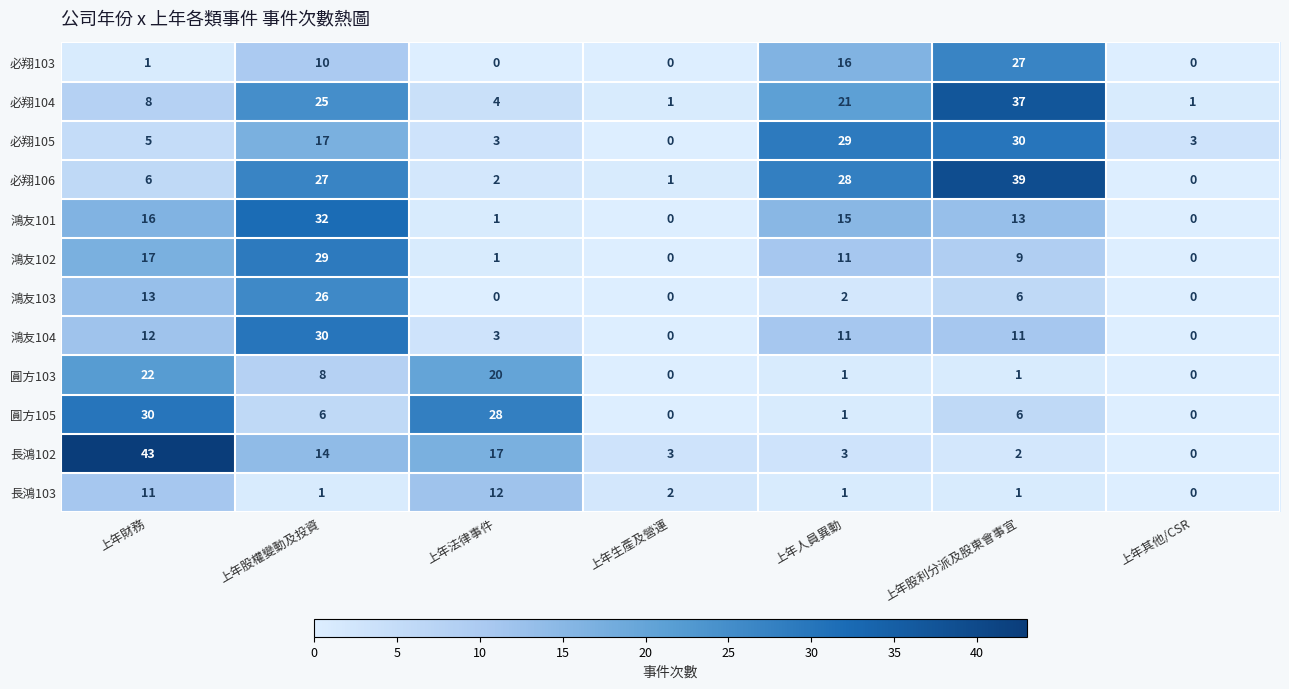

Rank the categories by 必翔106 value from lowest to highest.

上年其他/CSR, 上年生產及營運, 上年法律事件, 上年財務, 上年股權變動及投資, 上年人員異動, 上年股利分派及股東會事宜